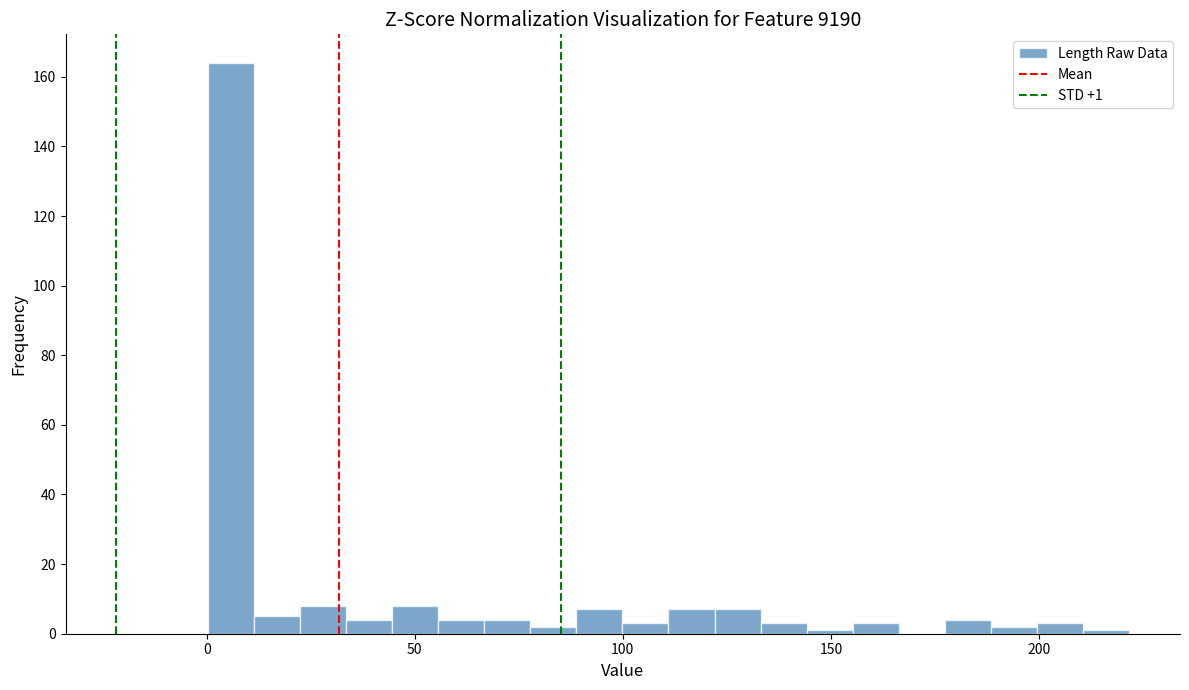

Around what value on the x-axis is the tallest bar? Give the approximate position of its centre, as read against the axis.

5